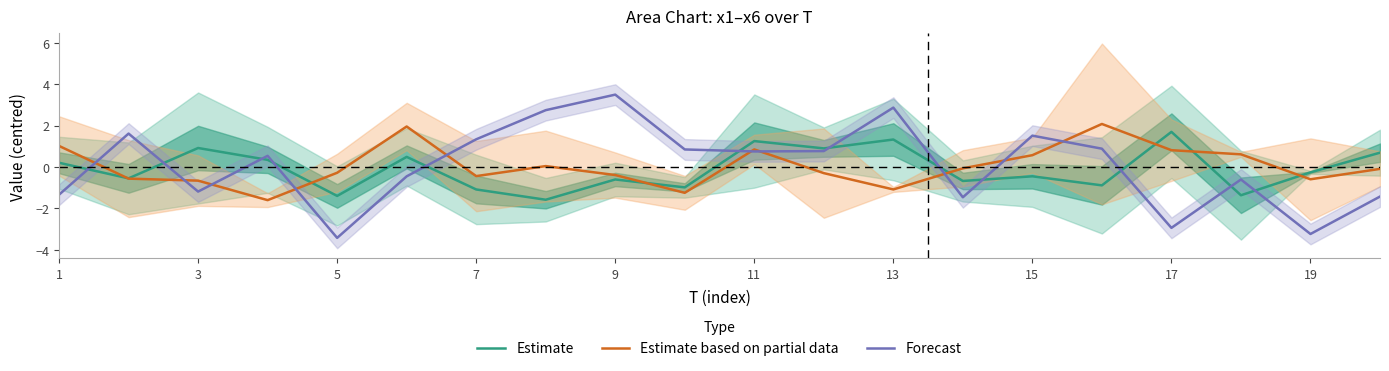

What is the value of the Estimate point at the 10th from the left?

-1.0